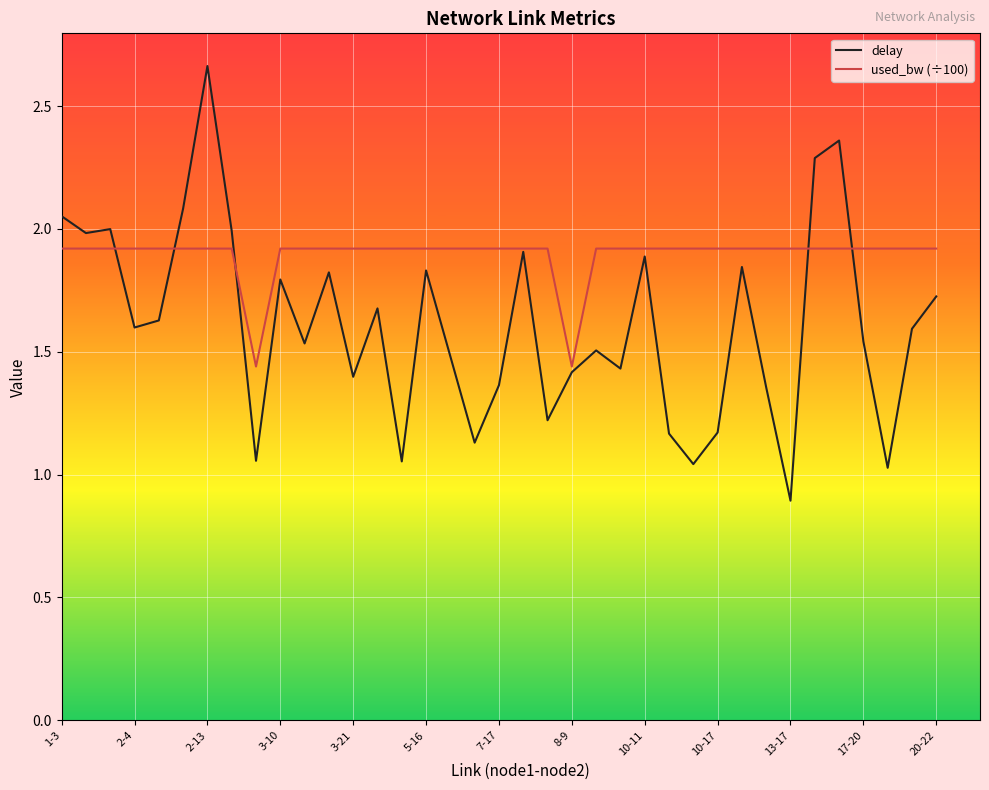

What is the maximum value for used_bw (÷100)?

1.9